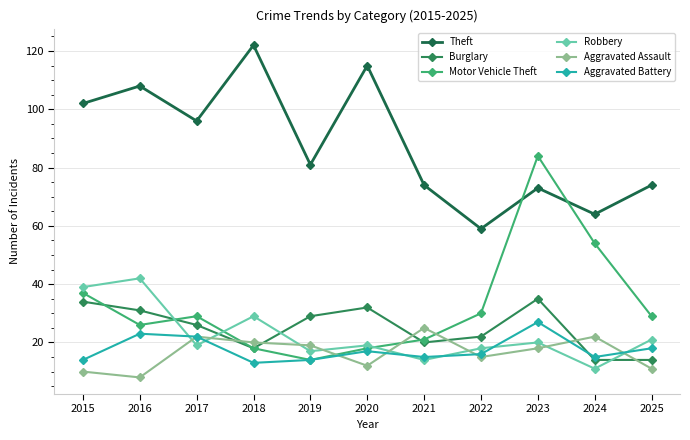

What is the average value of the Burglary series?

25